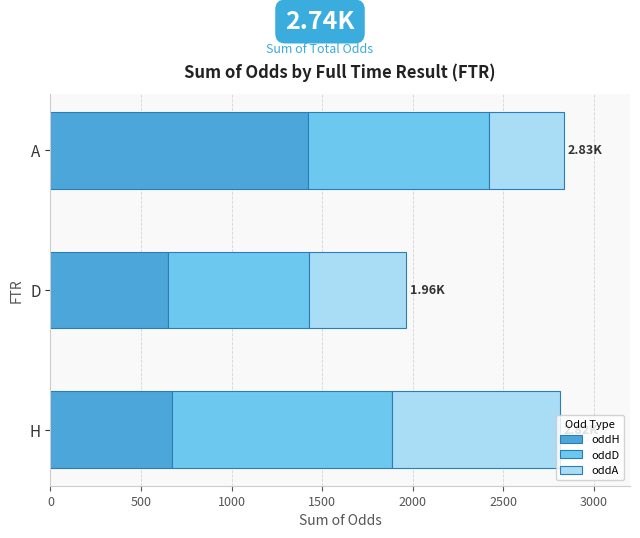

What is the difference between the maximum and minimum values in the oddH series?

770.6